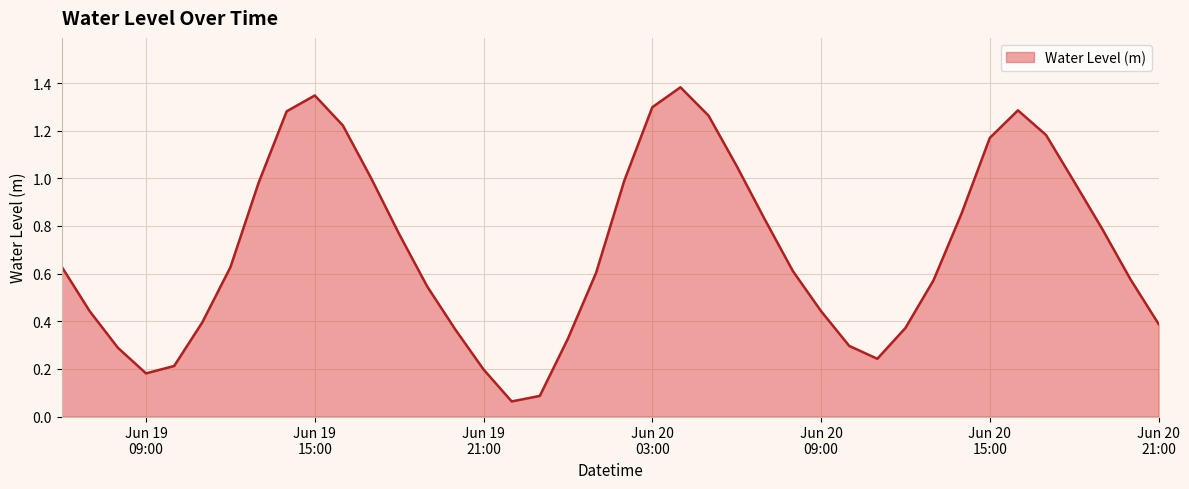

List the labels in order of value, largest first.

2025-06-20 04:00:00, 2025-06-19 15:00:00, 2025-06-20 03:00:00, 2025-06-20 16:00:00, 2025-06-19 14:00:00, 2025-06-20 05:00:00, 2025-06-19 16:00:00, 2025-06-20 17:00:00, 2025-06-20 15:00:00, 2025-06-20 06:00:00, 2025-06-19 17:00:00, 2025-06-20 02:00:00, 2025-06-20 18:00:00, 2025-06-19 13:00:00, 2025-06-20 14:00:00, 2025-06-20 07:00:00, 2025-06-20 19:00:00, 2025-06-19 18:00:00, 2025-06-19 06:00:00, 2025-06-19 12:00:00, 2025-06-20 08:00:00, 2025-06-20 01:00:00, 2025-06-20 20:00:00, 2025-06-20 13:00:00, 2025-06-19 19:00:00, 2025-06-20 09:00:00, 2025-06-19 07:00:00, 2025-06-19 11:00:00, 2025-06-20 21:00:00, 2025-06-20 12:00:00, 2025-06-19 20:00:00, 2025-06-20 00:00:00, 2025-06-20 10:00:00, 2025-06-19 08:00:00, 2025-06-20 11:00:00, 2025-06-19 10:00:00, 2025-06-19 21:00:00, 2025-06-19 09:00:00, 2025-06-19 23:00:00, 2025-06-19 22:00:00